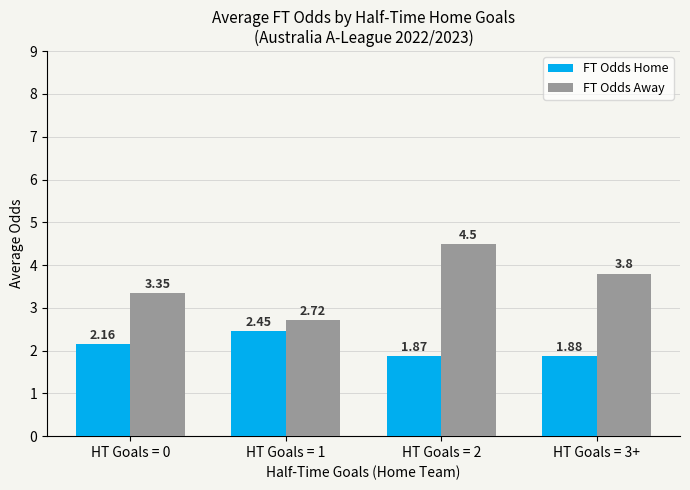

Rank the series by their maximum value, from lowest to highest.

FT Odds Home, FT Odds Away